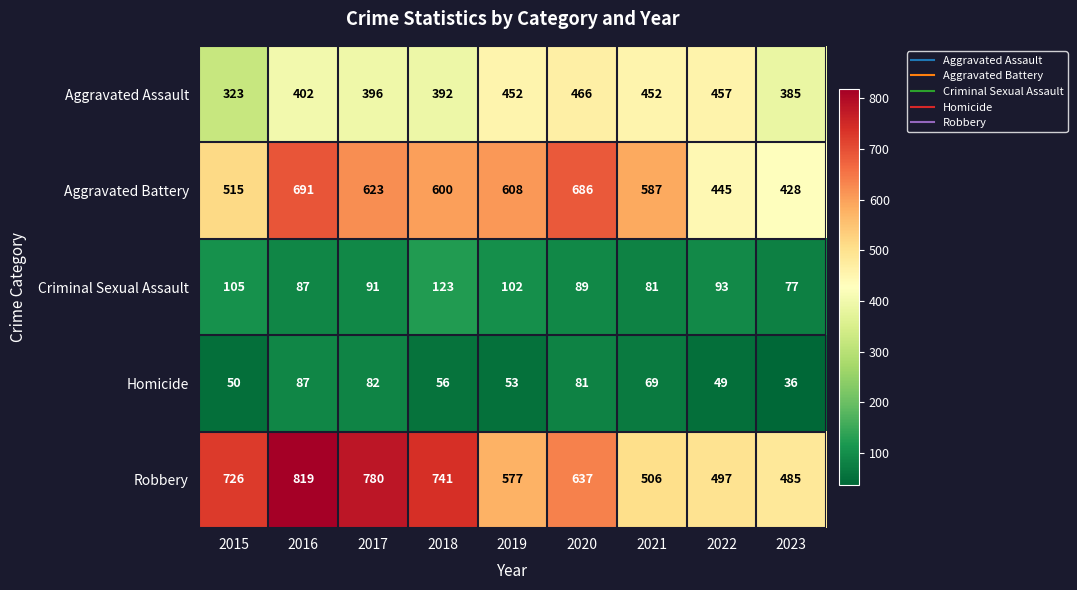

Which category has the lowest value across all series?

2023